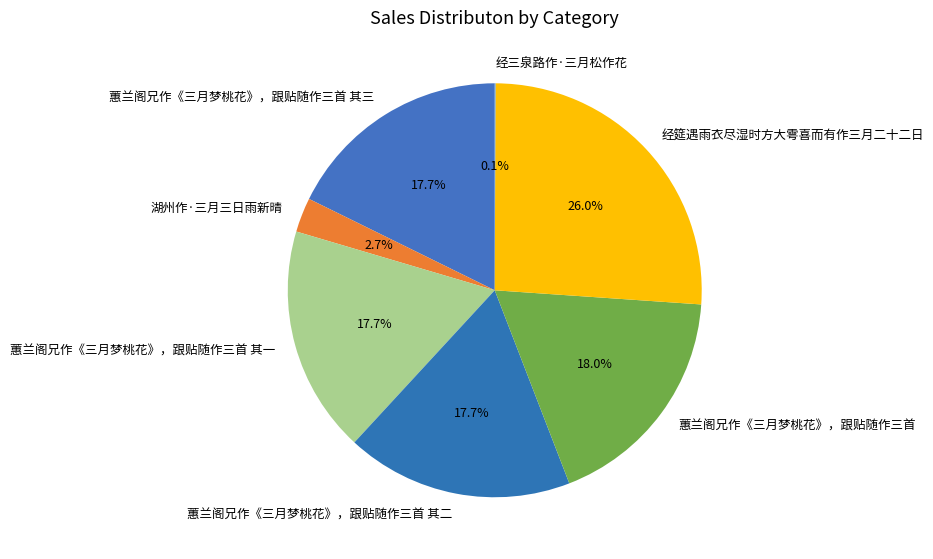

Which slice is the largest?

经筵遇雨衣尽湿时方大雩喜而有作三月二十二日